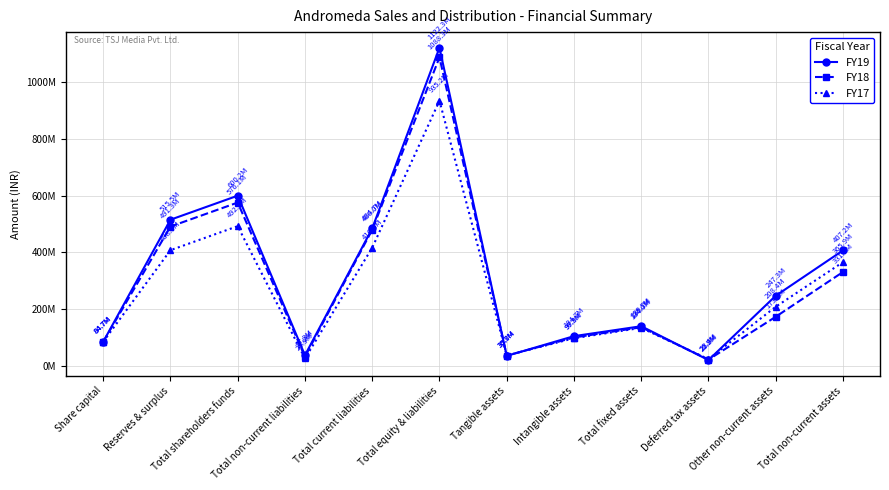

List the series in order of their overall mean, lowest first.

FY17, FY18, FY19